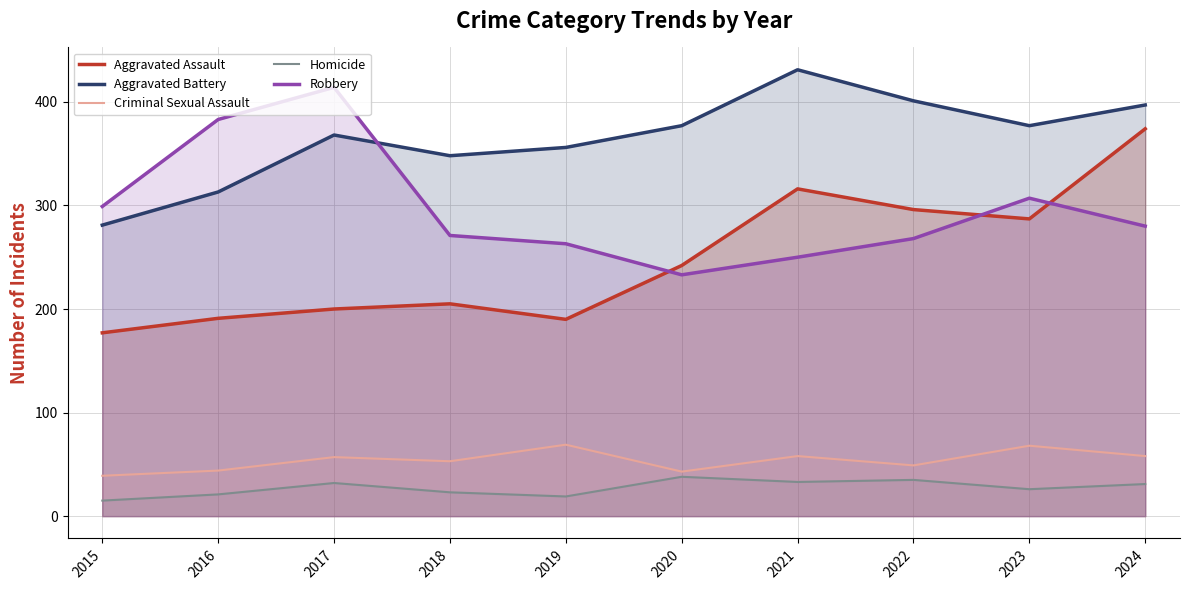

What is the difference between the second highest and minimum values in the Criminal Sexual Assault series?

29